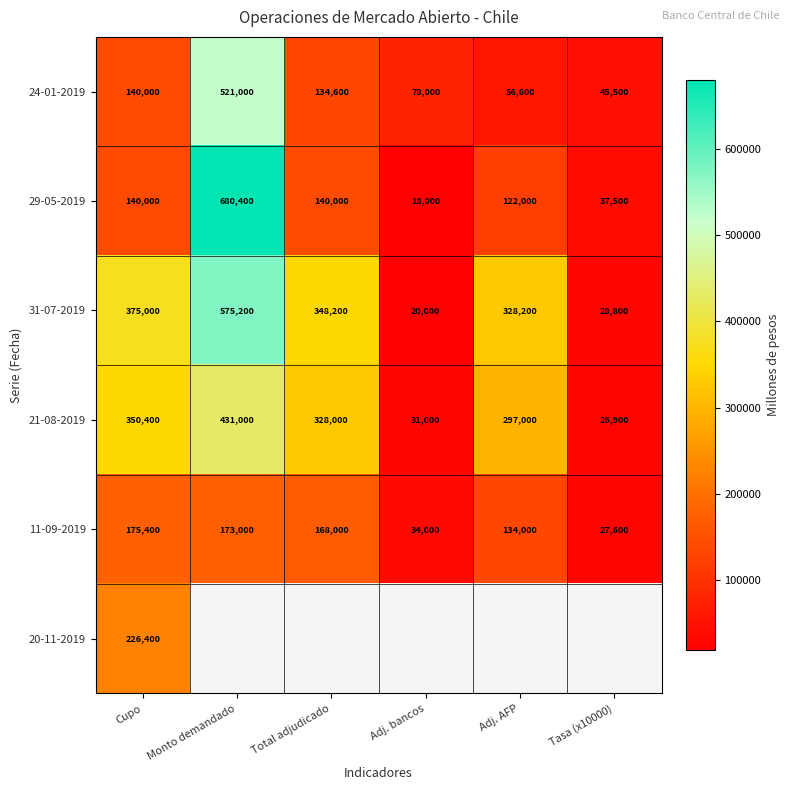

At which category does the chart reach its peak across all series?

Monto demandado